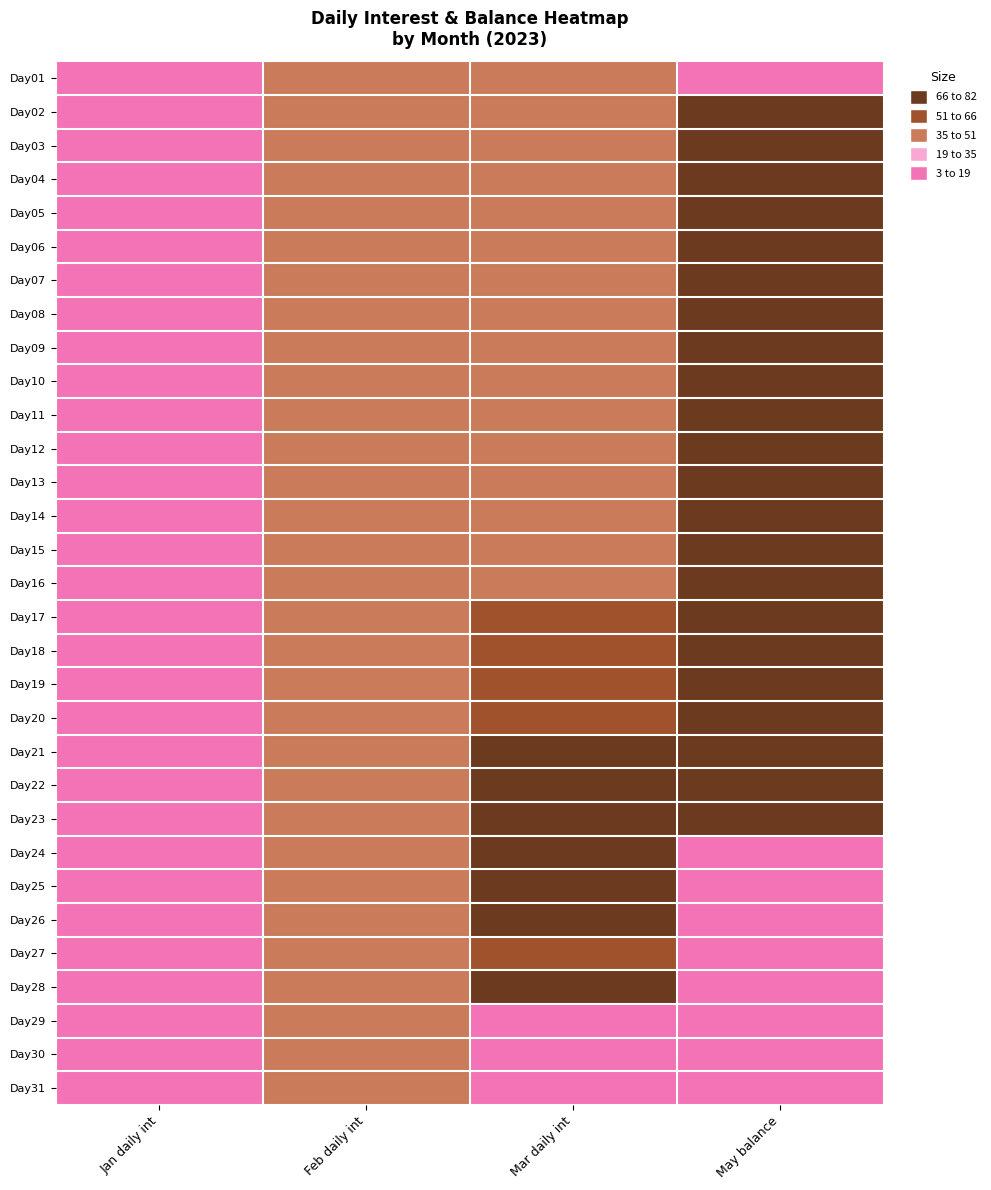

Which has a higher value, May balance or Mar daily int?

Mar daily int